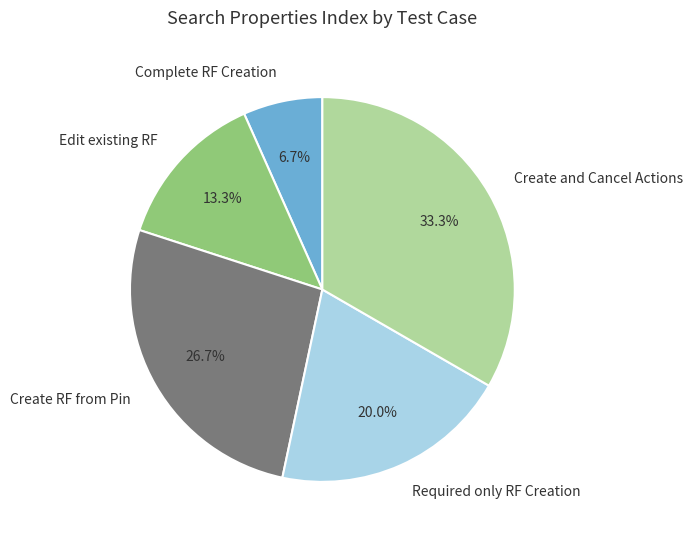

To the nearest percent, what is the combined percentage of Create and Cancel Actions and Required only RF Creation?

53%